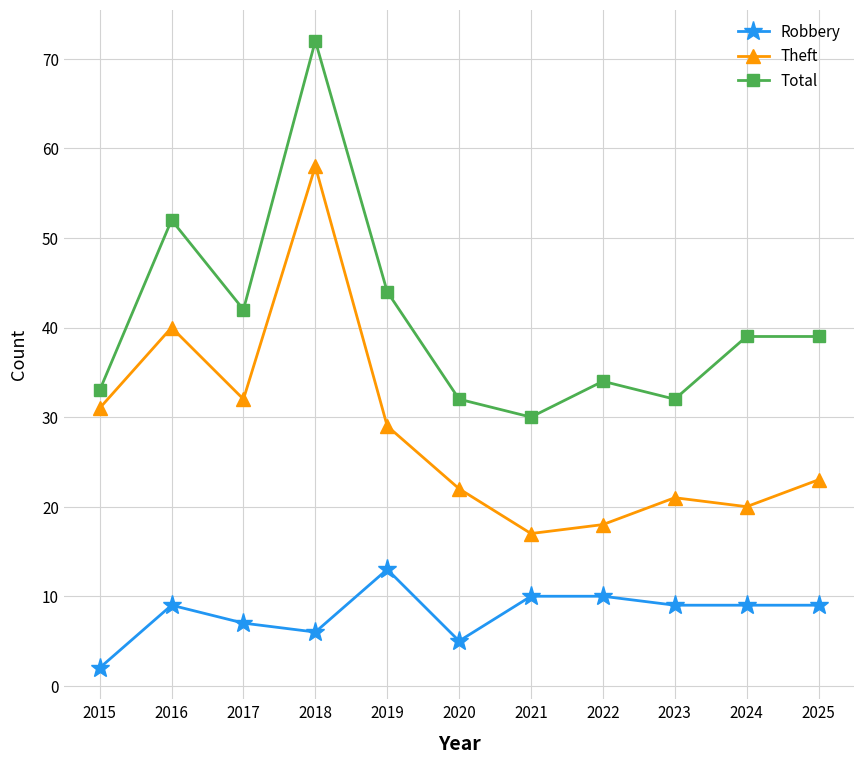

Does the chart have visible grid lines?

Yes